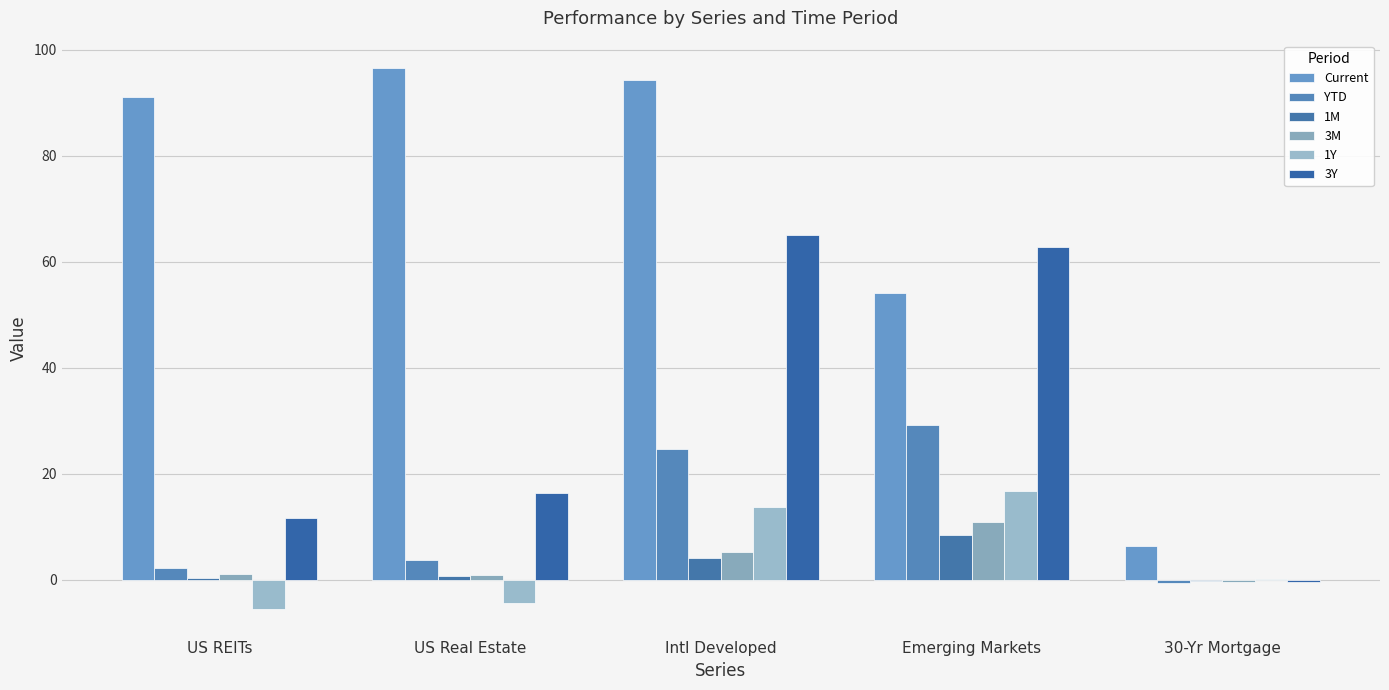

What is the approximate value of 1Y at US REITs?

-5.6